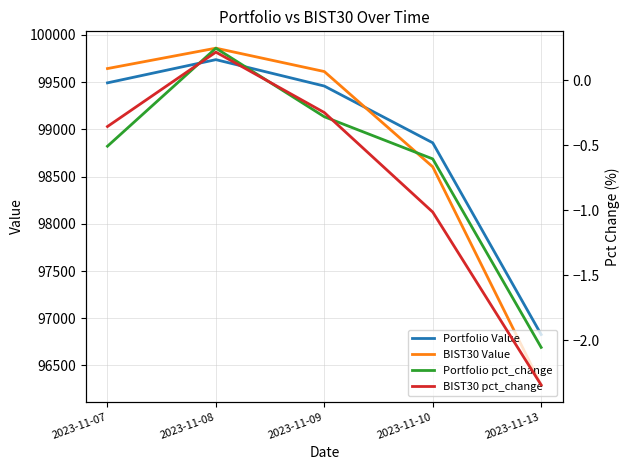

What is the highest value of the BIST30 Value series?

99860.5